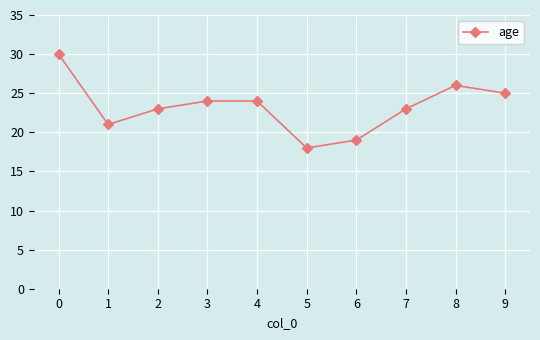

How many lines are shown in the chart?

1